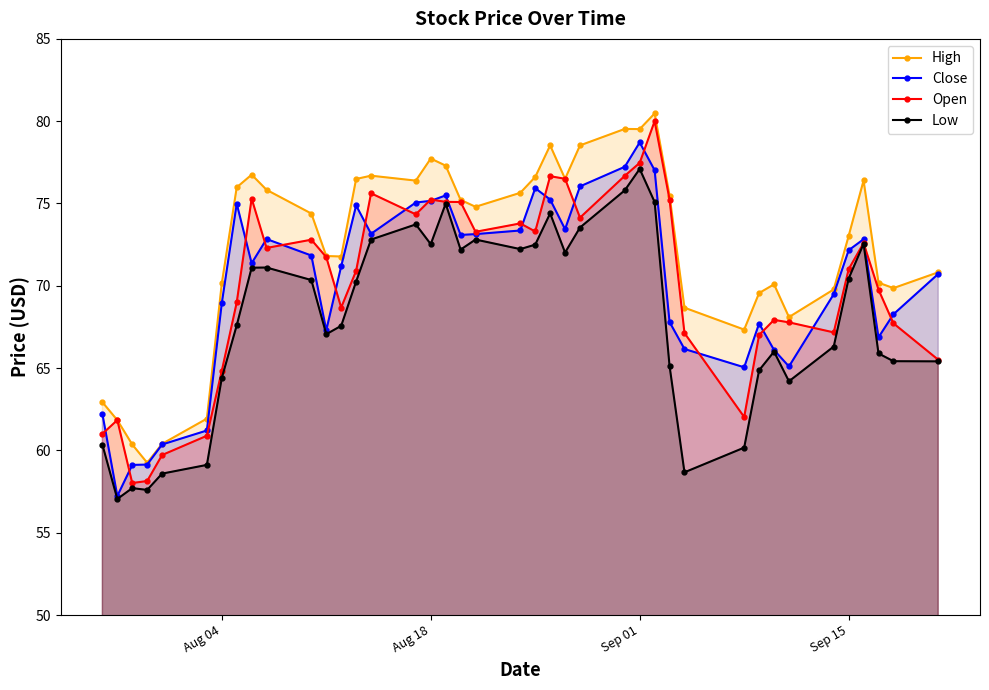

In High, how many points are lower than both neighbors (excluding endpoints)?

9